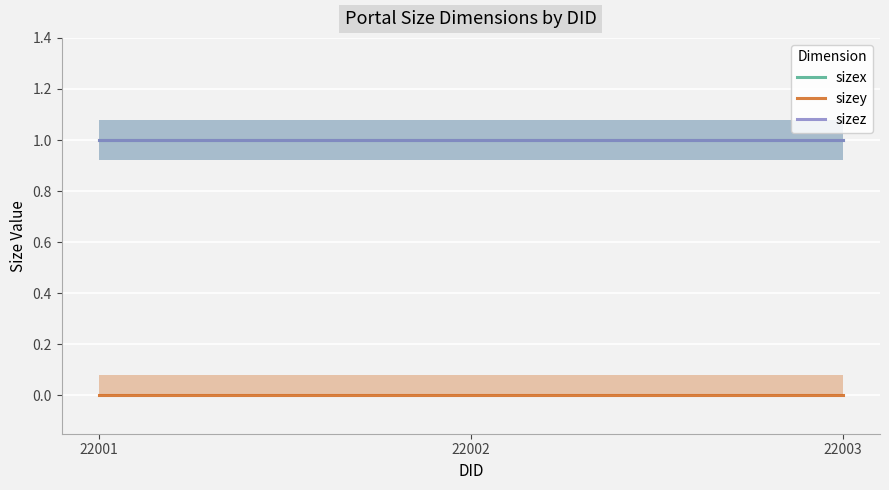

How many lines are shown in the chart?

3